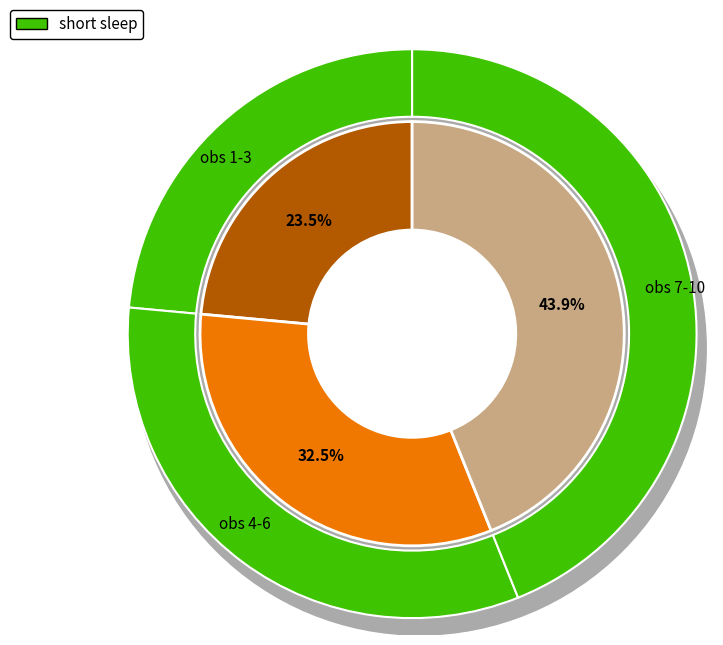

Is there any slice that represents more than half of the pie?

No